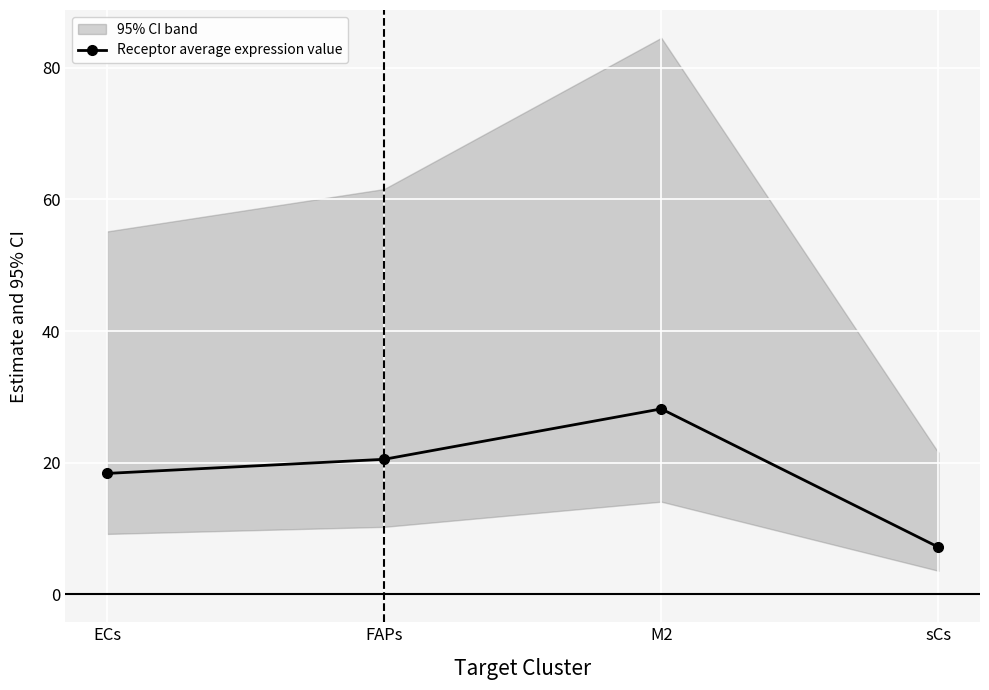

What is the sum of all values?

74.2